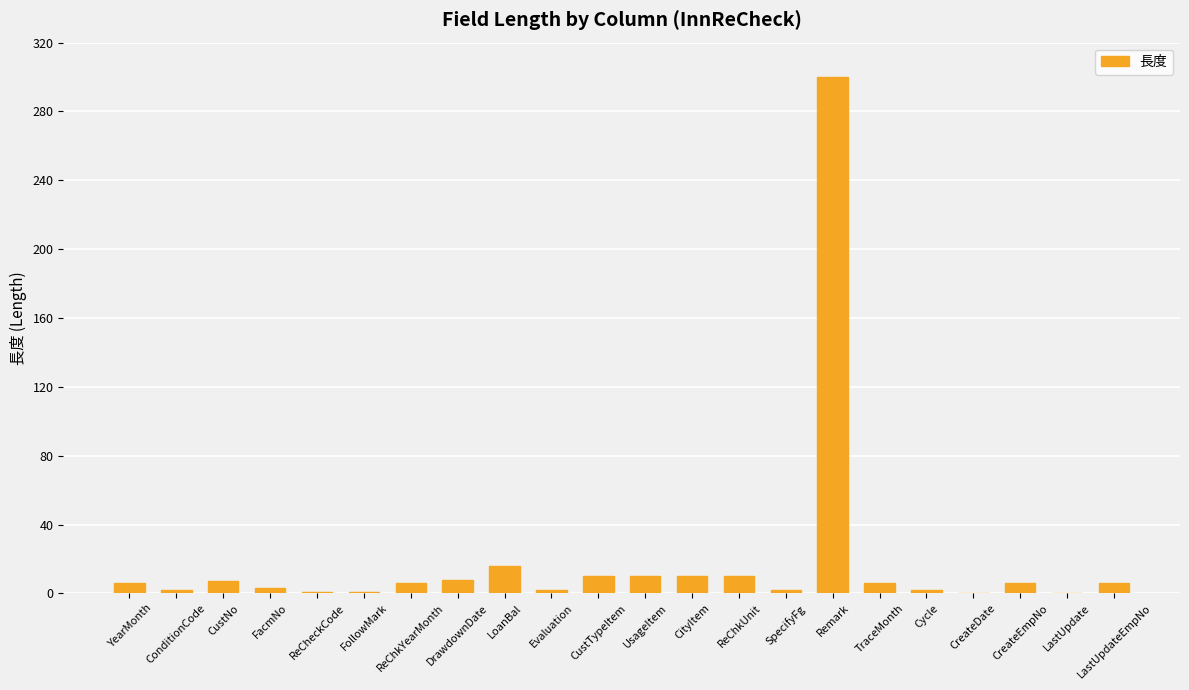

Which has a higher value, CreateEmpNo or ConditionCode?

CreateEmpNo